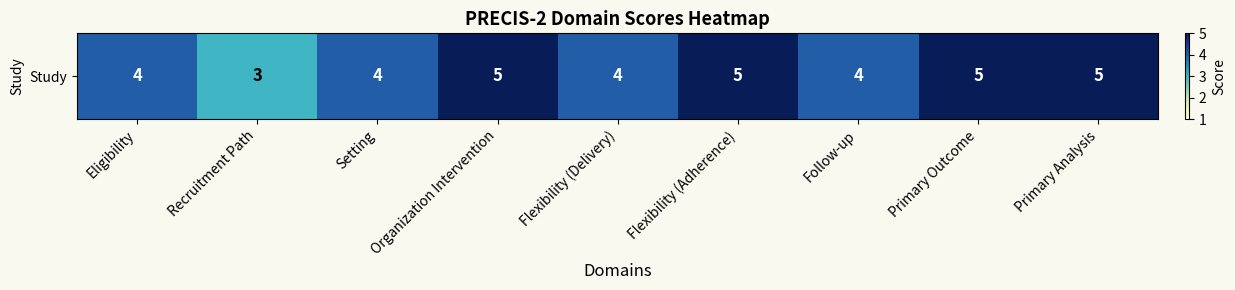

Which has a higher value, Flexibility (Adherence) or Primary Analysis?

Flexibility (Adherence)